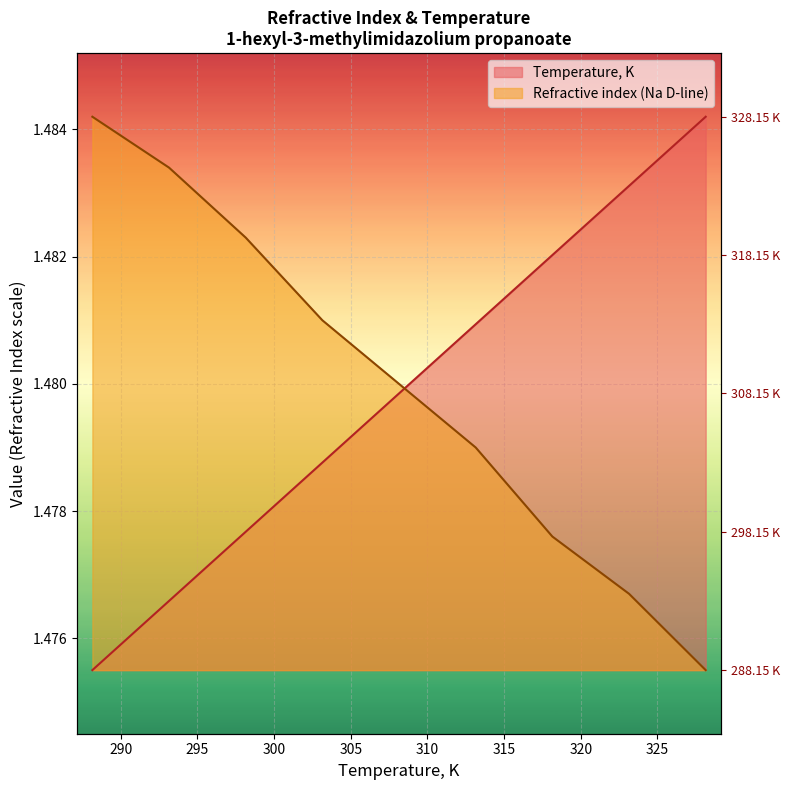

How many lines are shown in the chart?

2